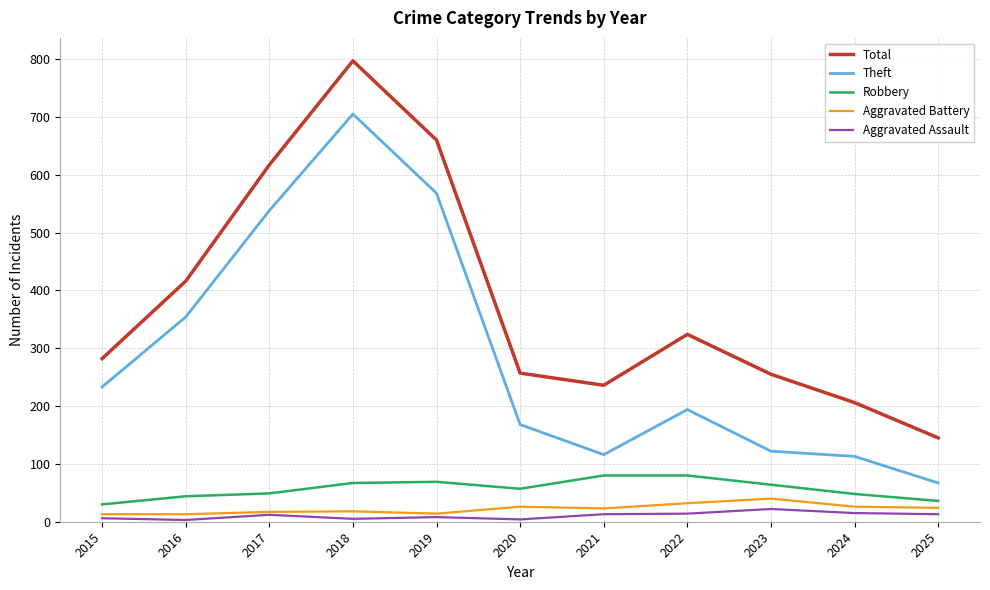

What is the maximum value shown in the chart?

797